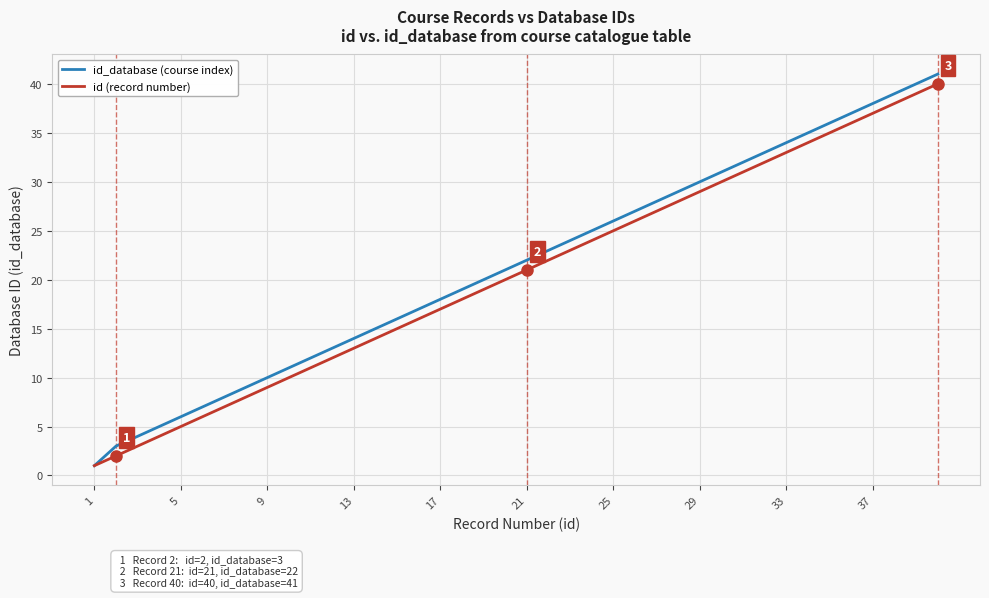

Is it true that id (record number) equals 15 at 29?

False